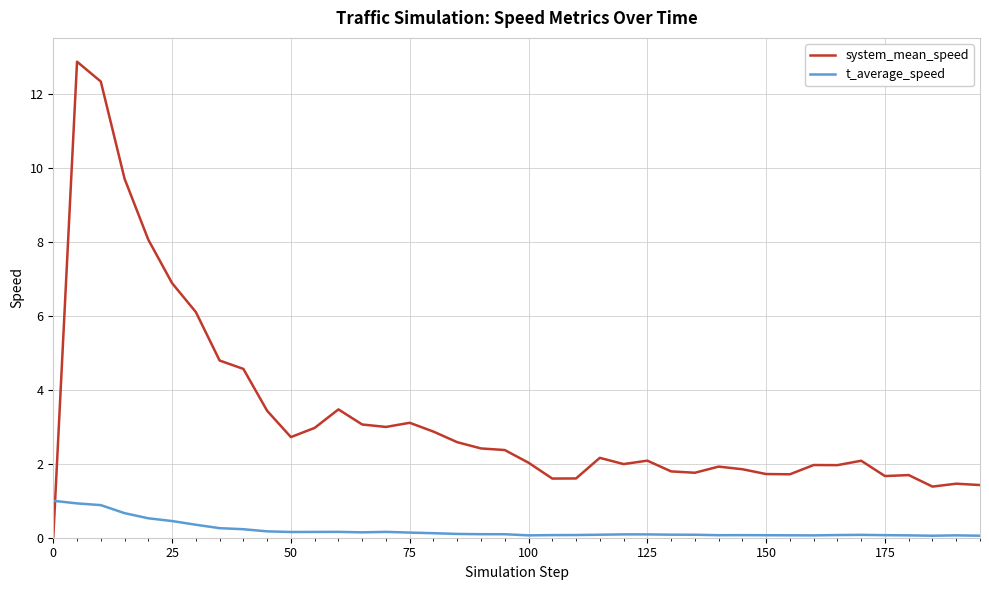

Which series has the widest spread of values?

system_mean_speed